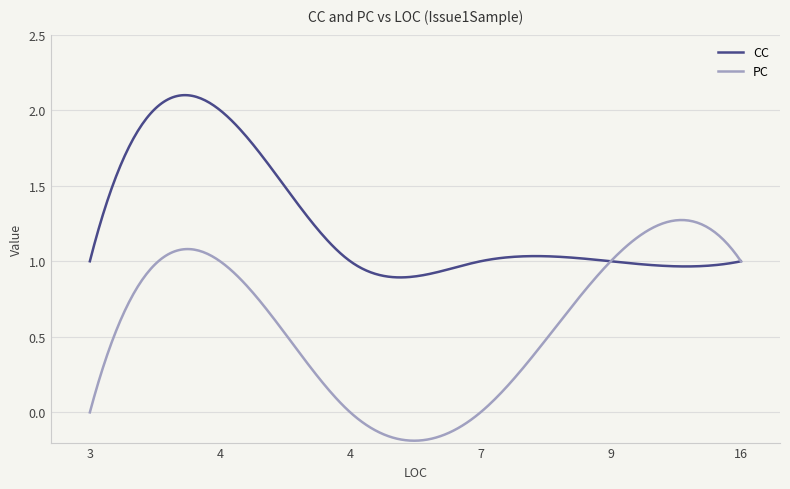

Which series has the largest total across all categories?

CC